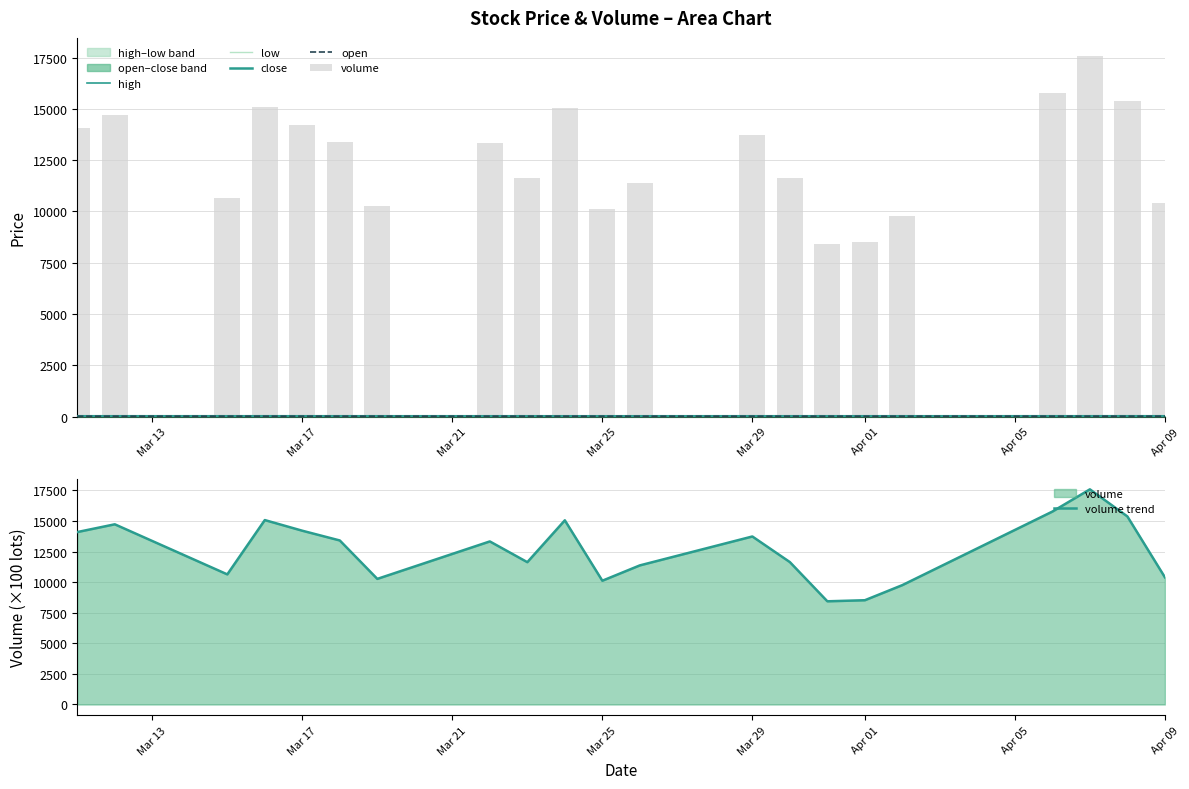

Which series has the largest range (max minus min)?

volume